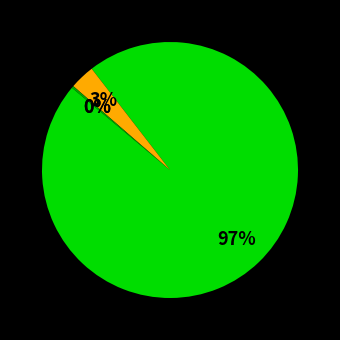

Is there a majority slice in this chart?

Yes